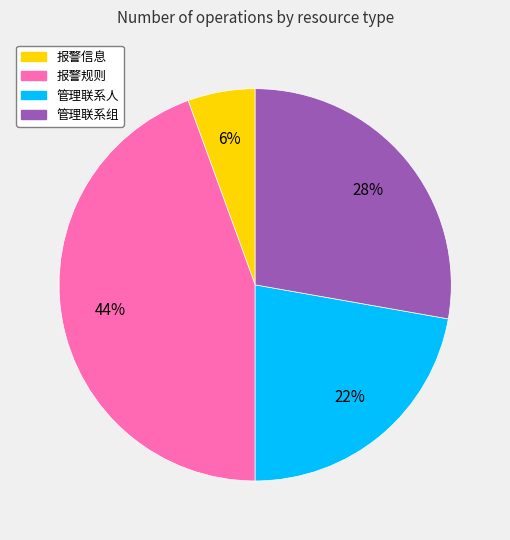

To the nearest percent, what is the average slice percentage?

25%